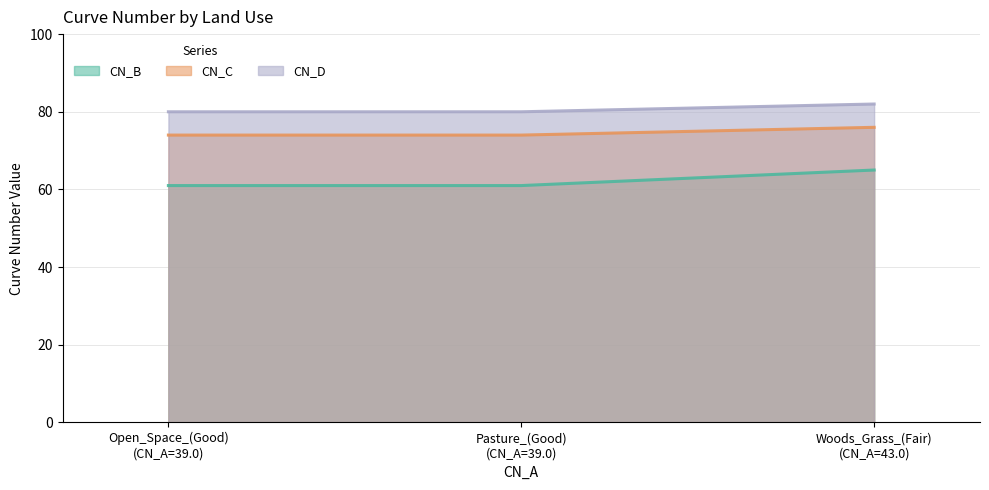

What is the value of the CN_D point at the 2nd from the left?

80